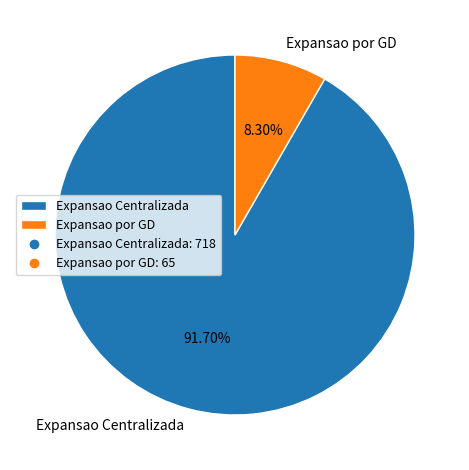

Combined, what portion of the pie is Expansao Centralizada and Expansao por GD?

100.0%